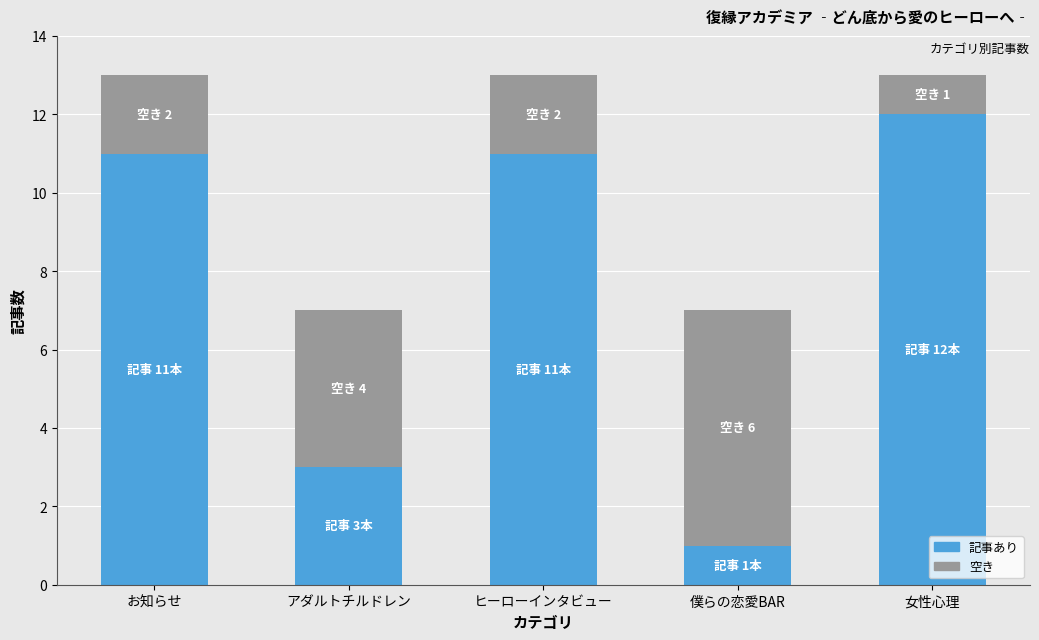

What is the total value across all series at アダルトチルドレン?

7